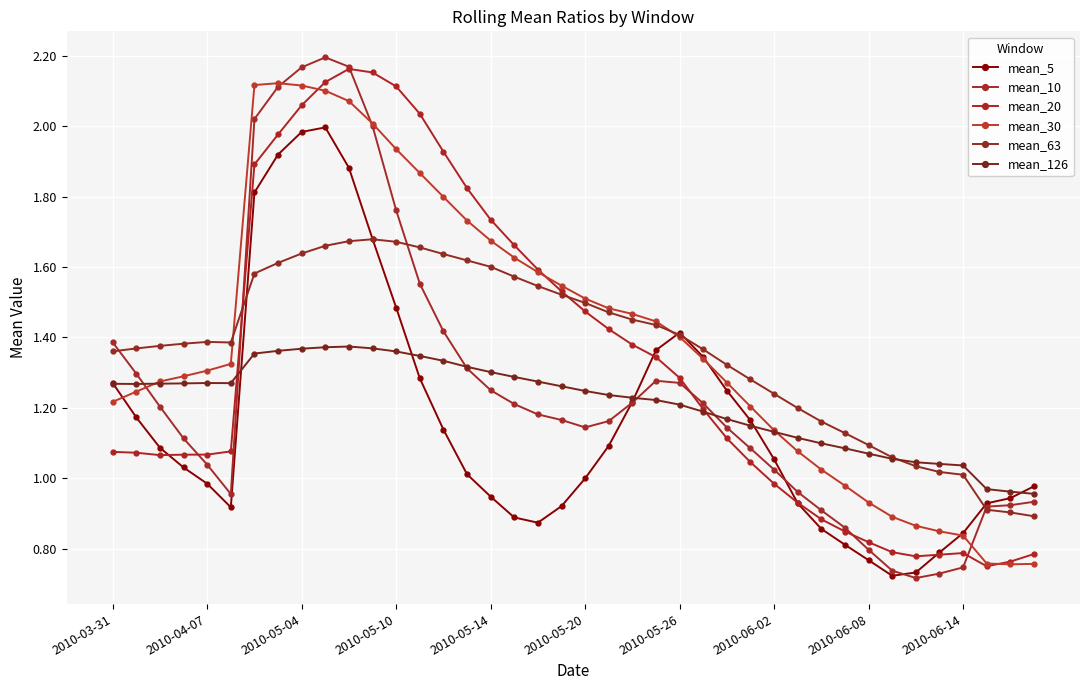

How many intersections are there between mean_126 and mean_5?

6